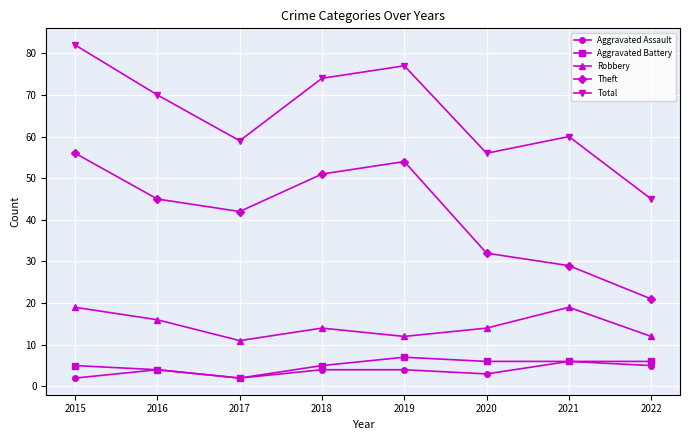

The Aggravated Battery series shows 7 at 2019. True or false?

True